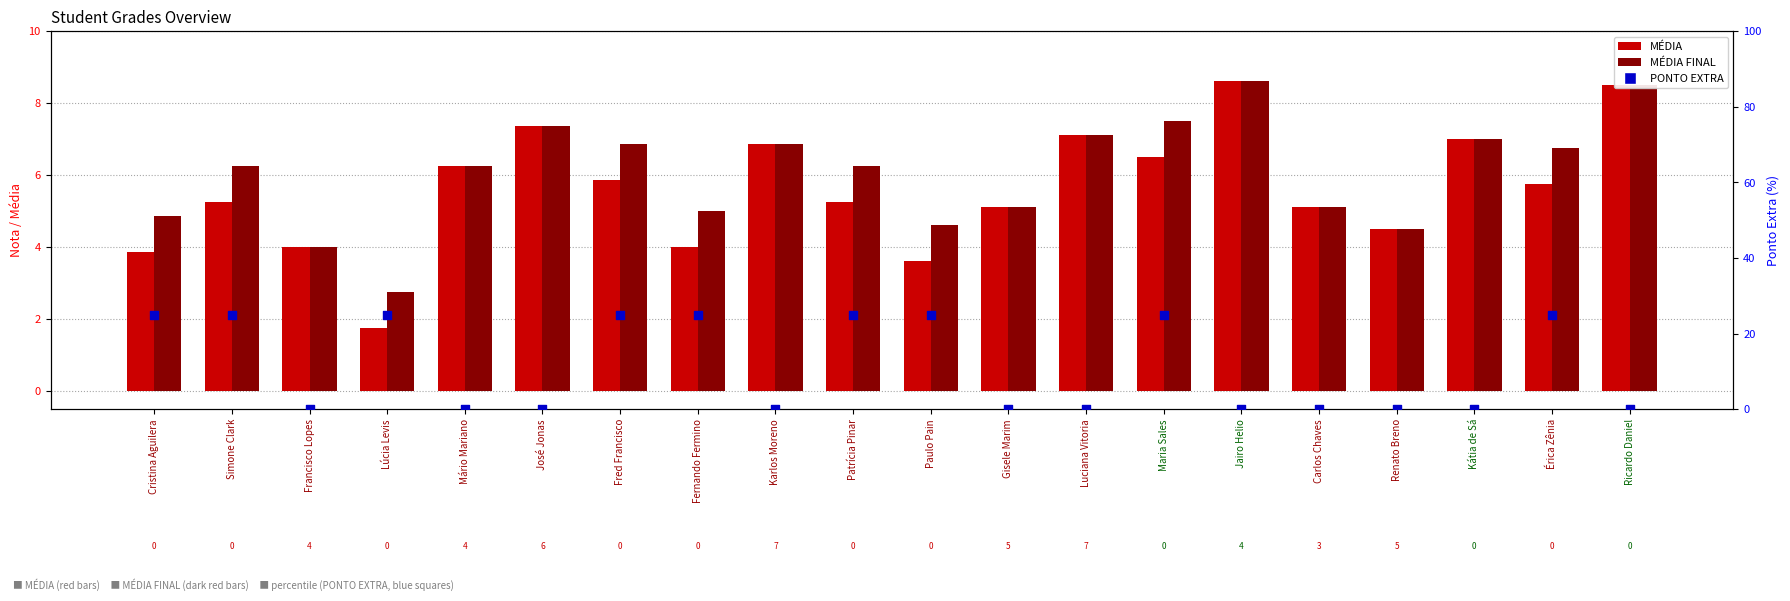

Is the value of MÉDIA at Maria Sales greater than the value of PONTO EXTRA at Fernando Fermino?

No